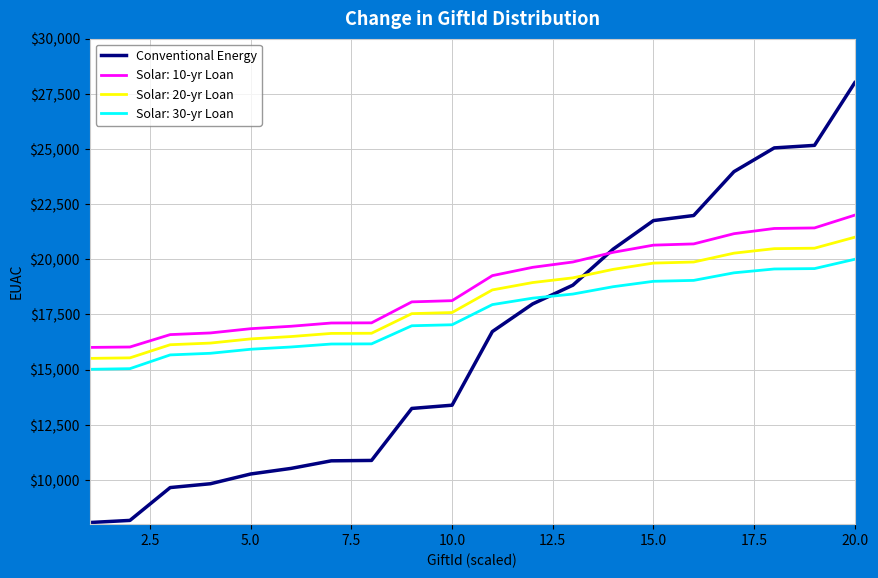

What is the maximum value shown in the chart?

28000.0